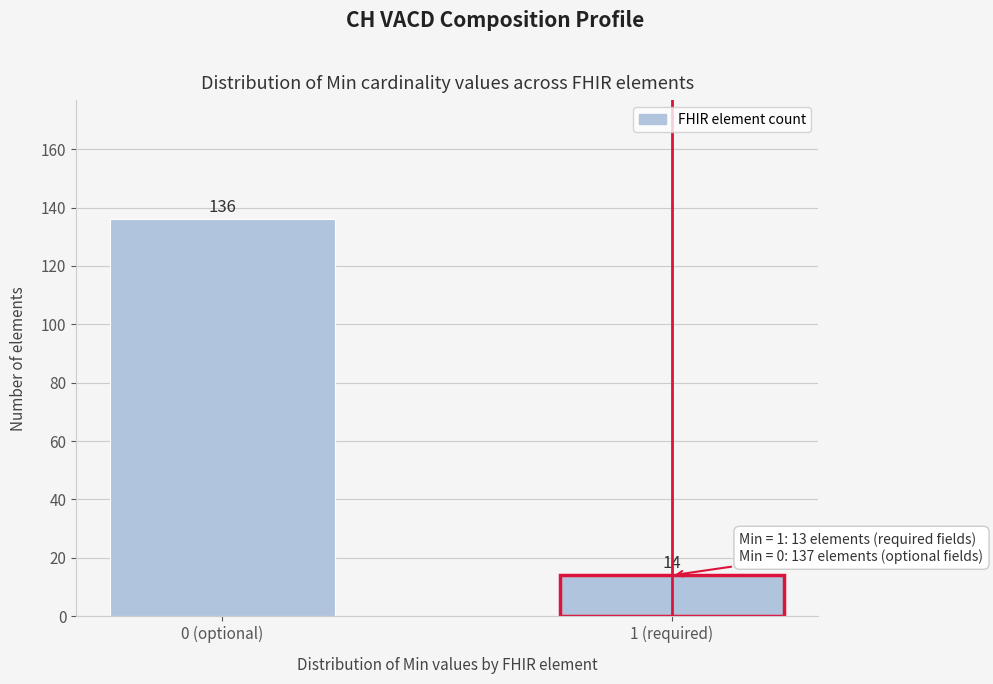

Reading right to left, transcribe all the data shown in this chart.

14	136